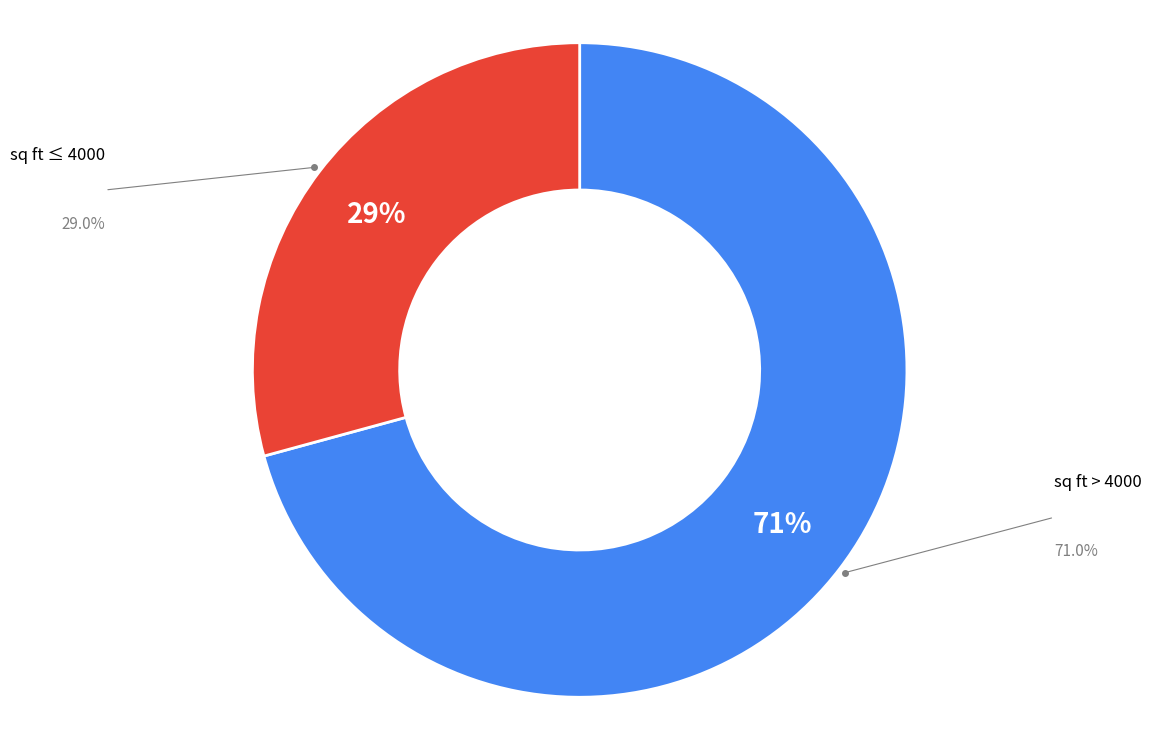

Is it true that sq ft > 4000 is 85% of the pie?

False